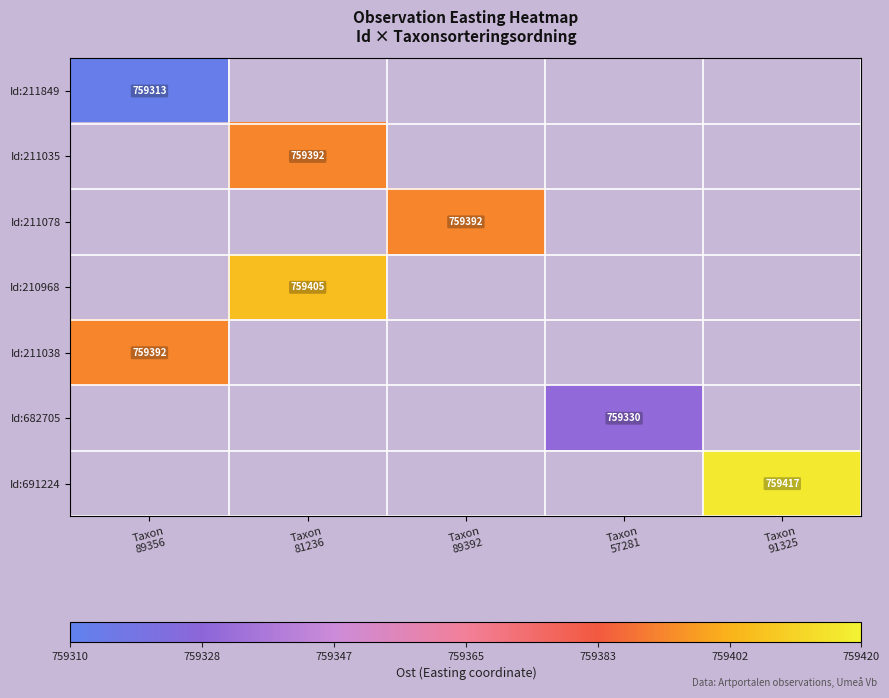

What is the minimum value for Id:211849?

759312.8